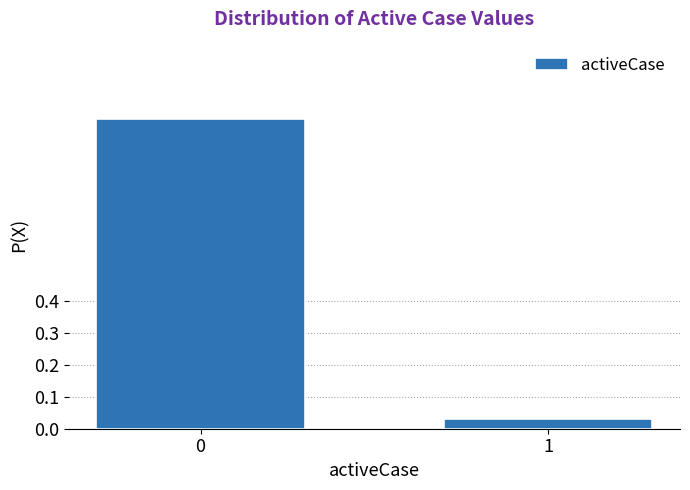

What is the difference between the values at 0 and 1?

0.9